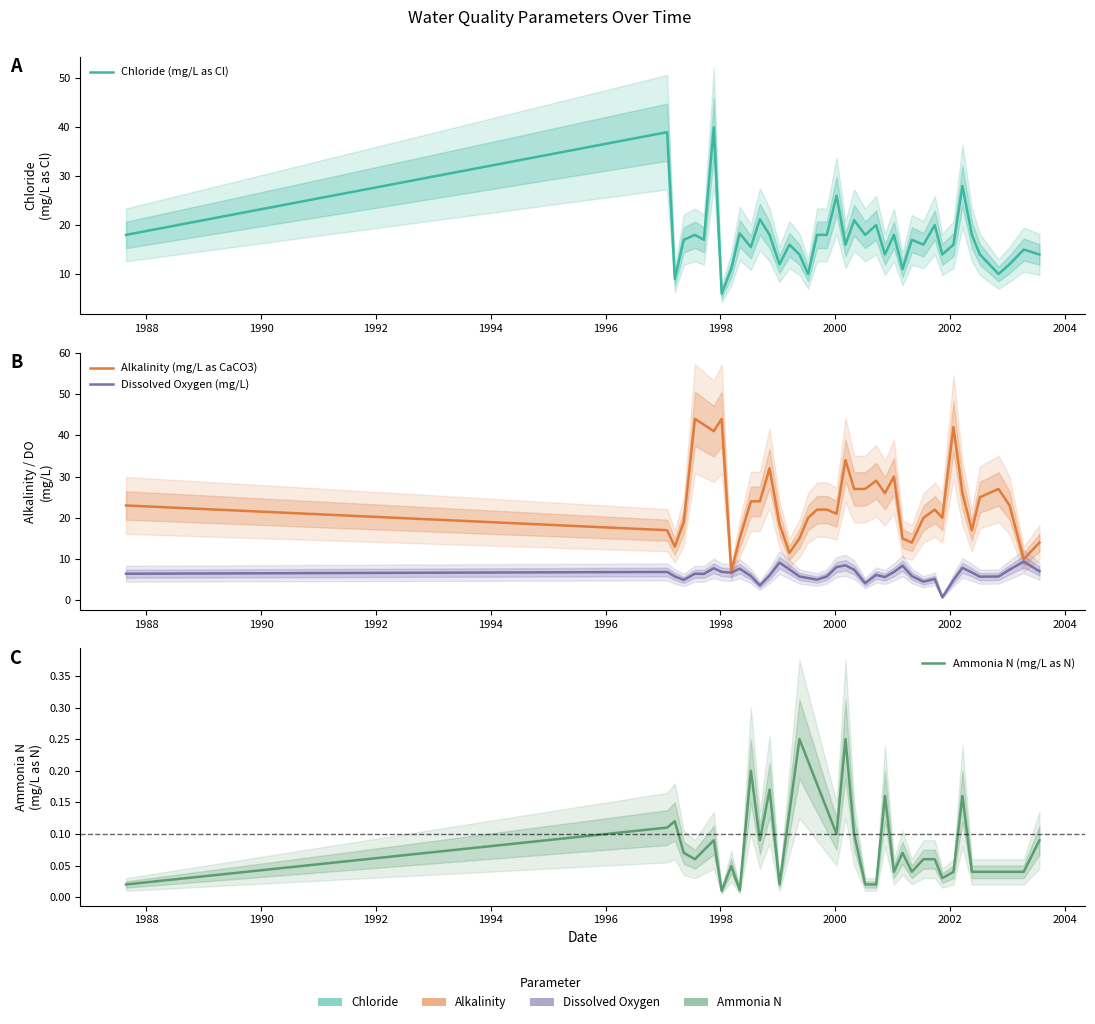

How many values exceed 17?

17